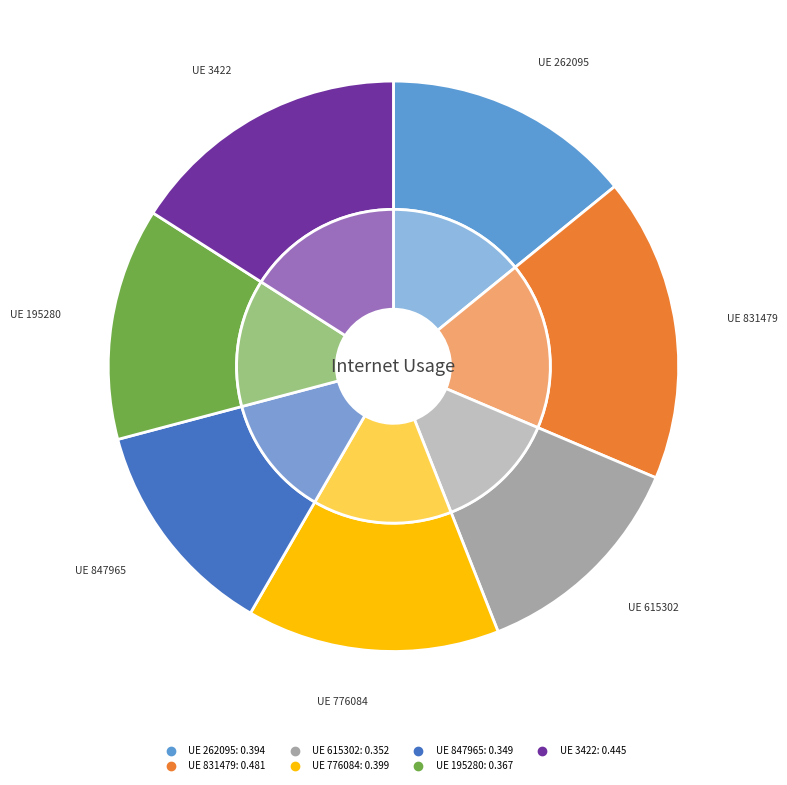

Count the number of slices in the pie.

7